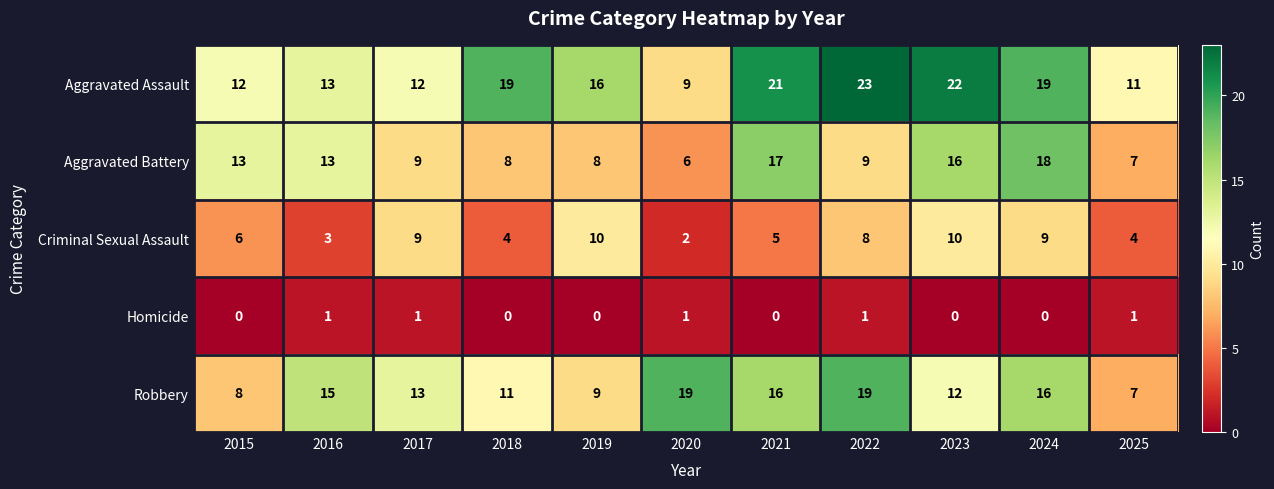

At 2021, list the series in order from largest to smallest.

Aggravated Assault, Aggravated Battery, Robbery, Criminal Sexual Assault, Homicide